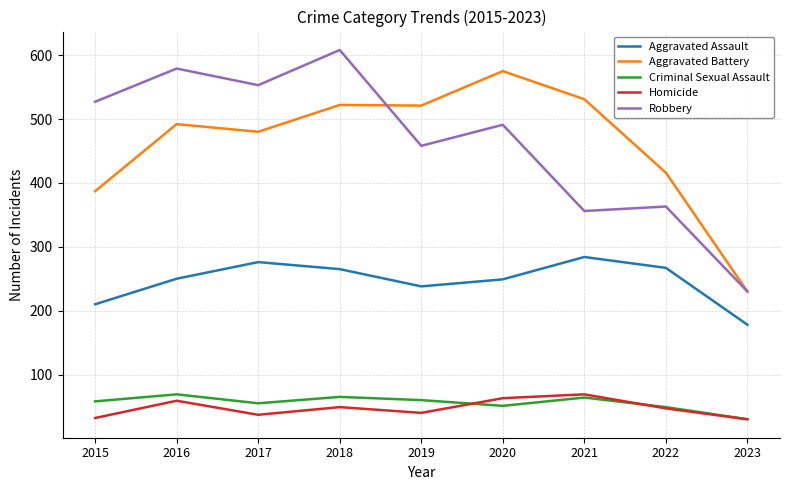

What is the total value across all series at 2023?

698